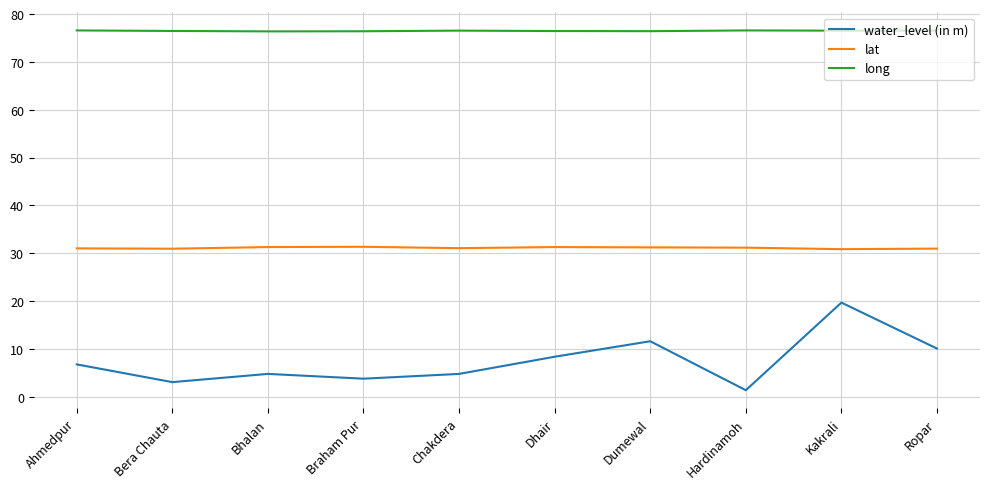

Which series has the largest range (max minus min)?

water_level (in m)